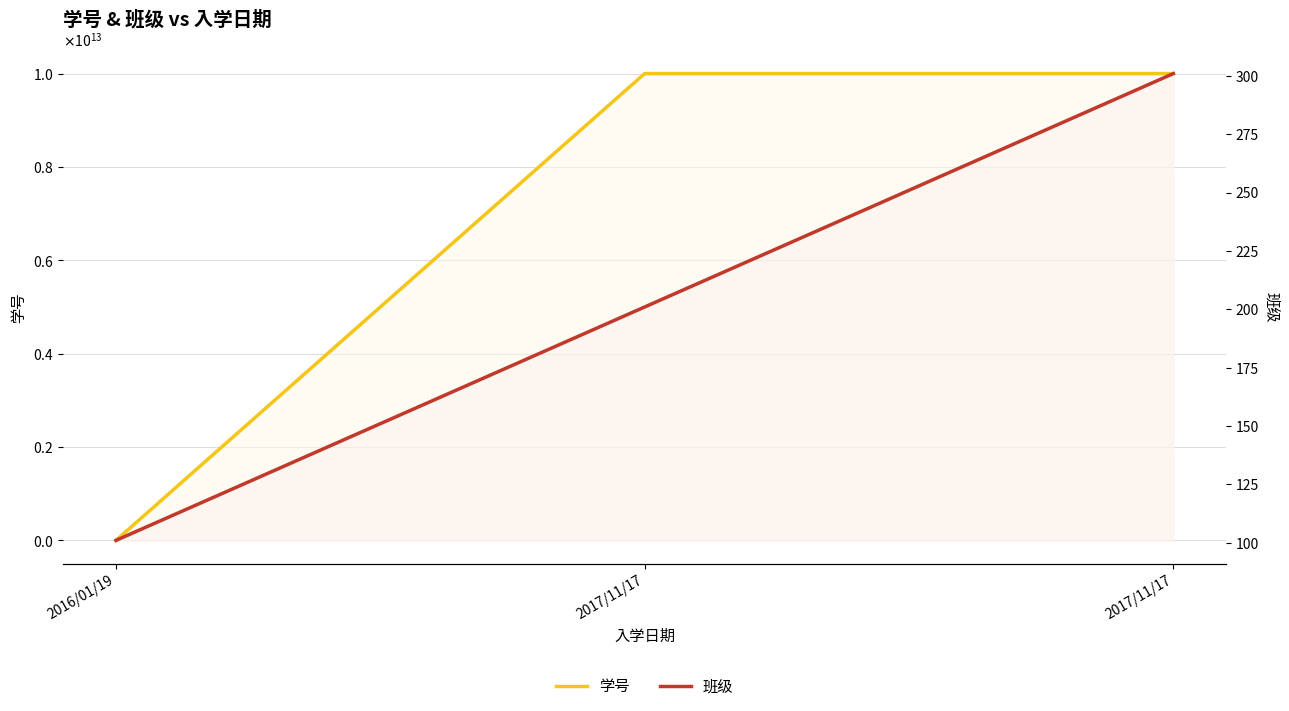

How many data points in 学号 are less than 10000000000002?

1